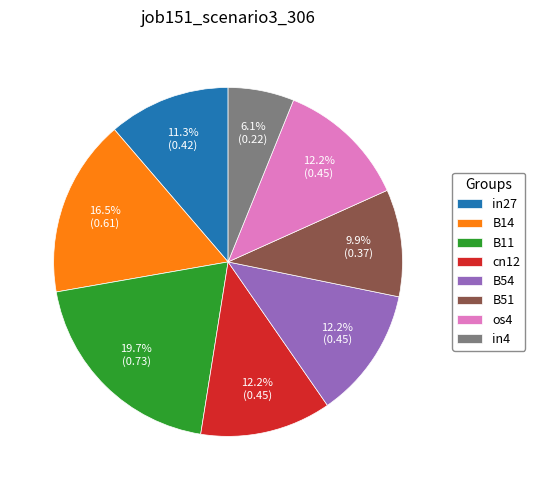

Which category has the smallest portion of the pie?

in4